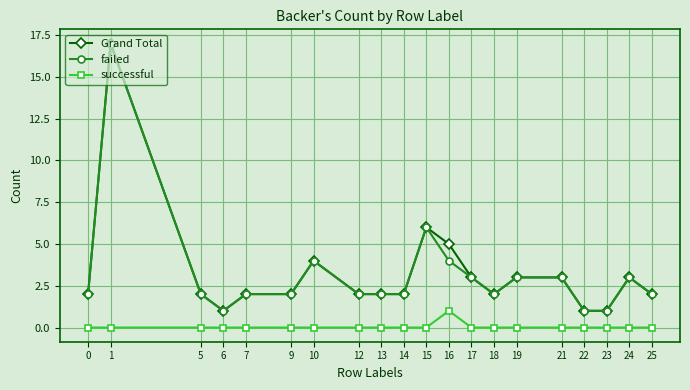

True or false: successful has a value of -1 at 1.

False